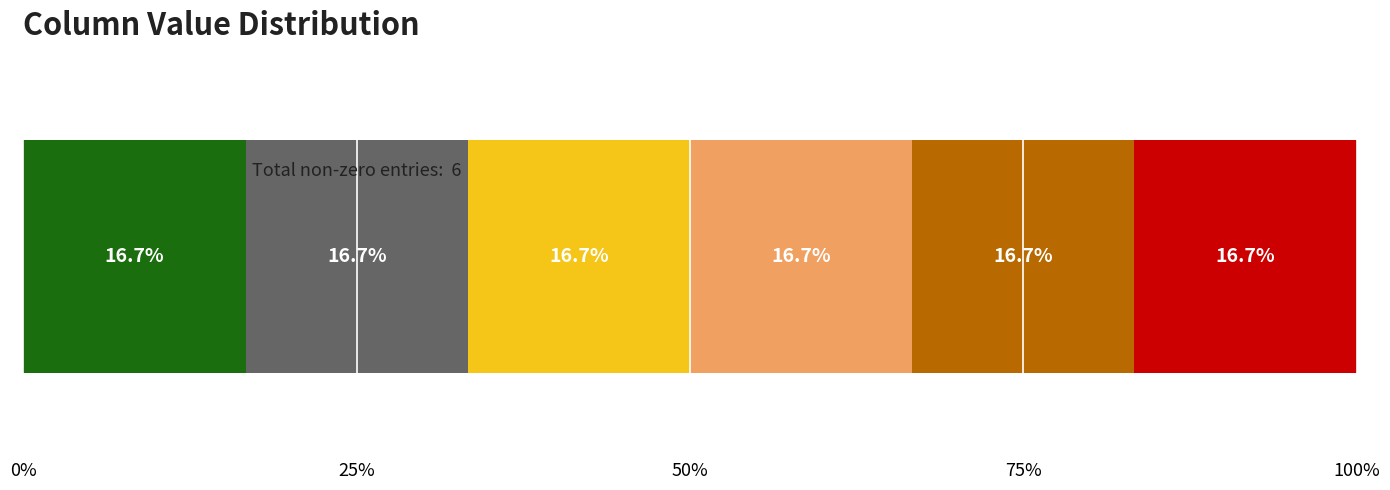

What is the sum of all 6 values?

1